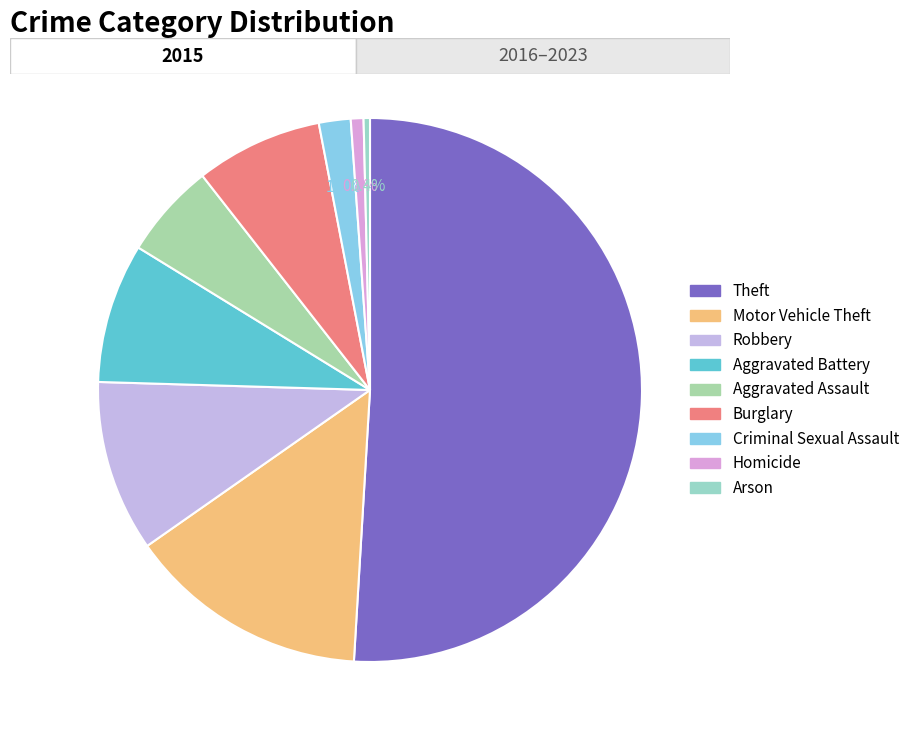

The Criminal Sexual Assault slice represents 2% of the pie. True or false?

True